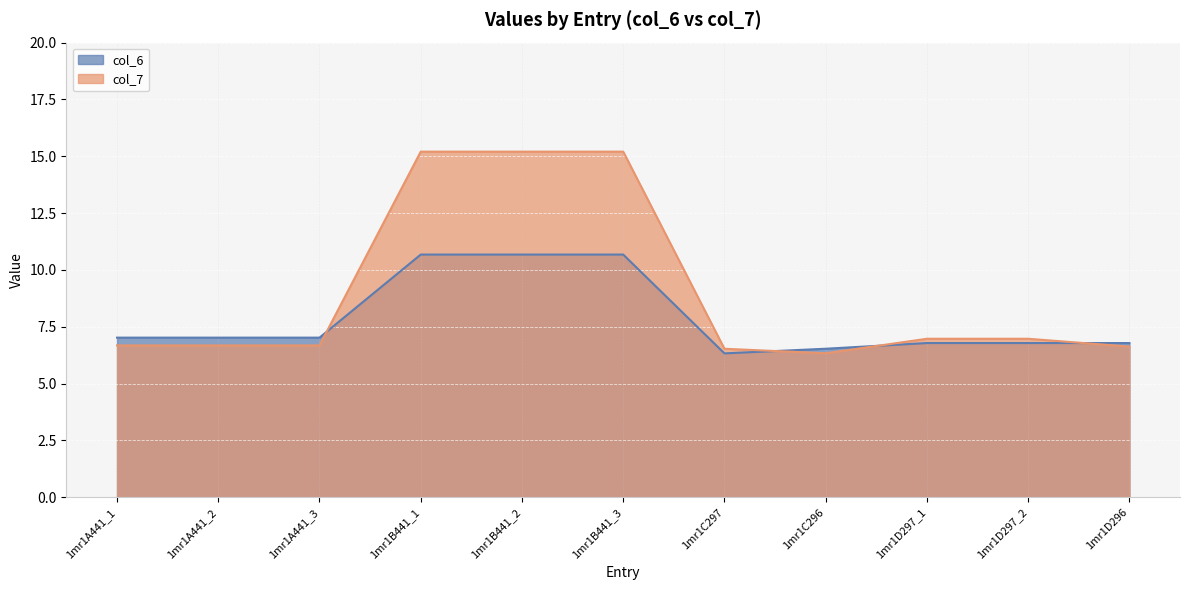

What are all the series names shown in the legend?

col_6, col_7